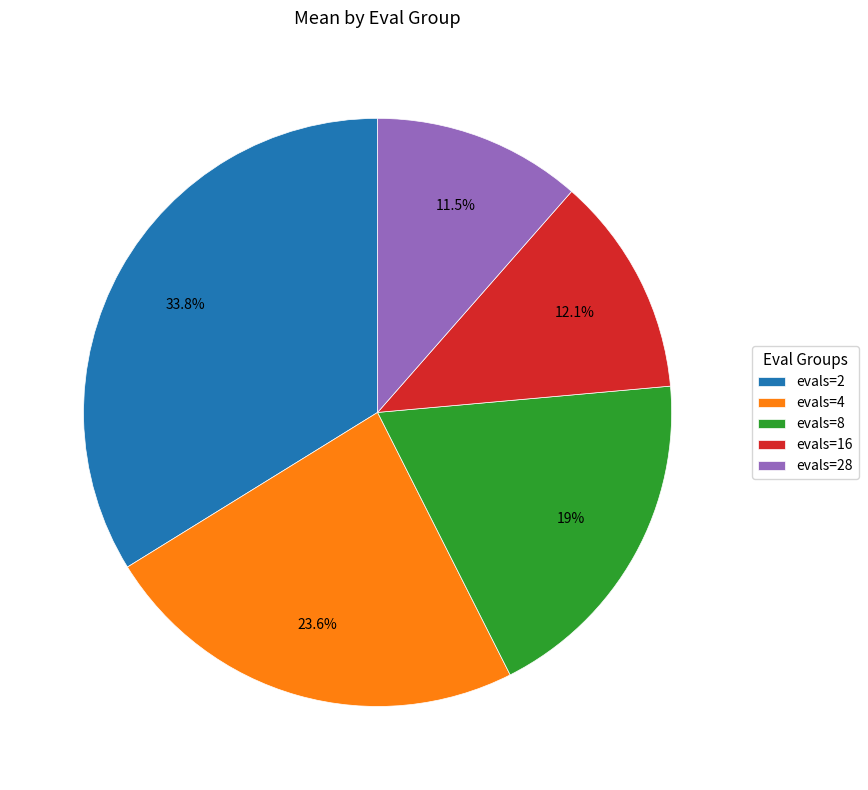

Combined, do evals=8 and evals=4 account for over 50%?

No